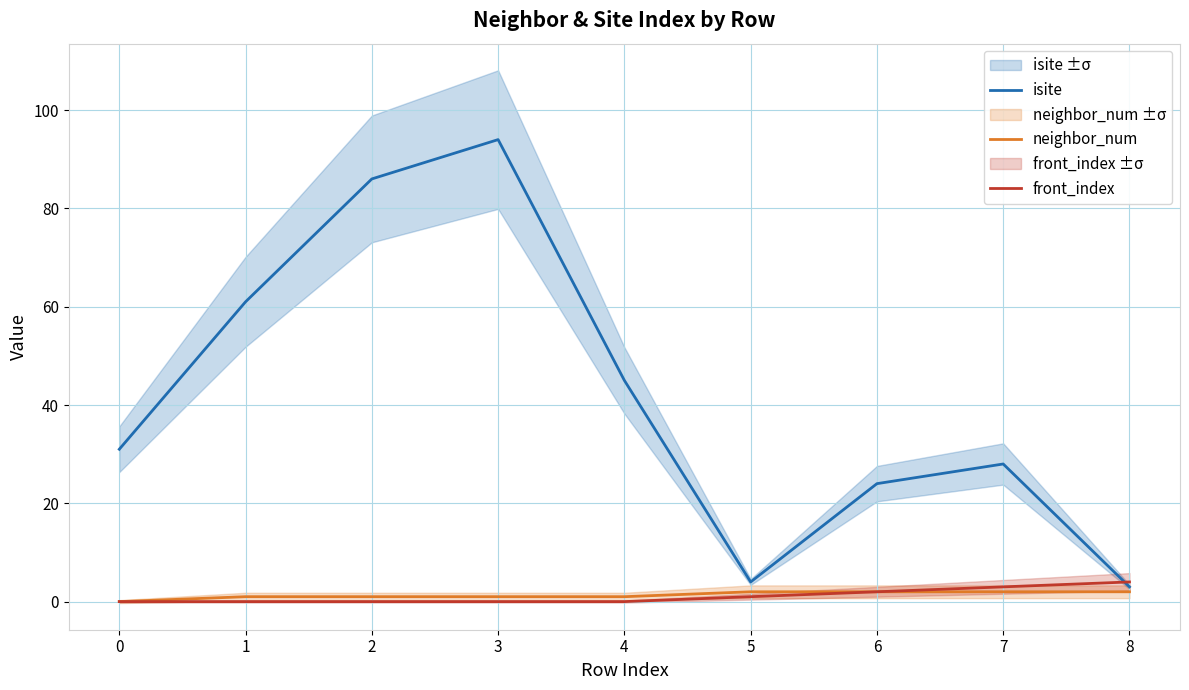

What is the average value of the front_index series?

1